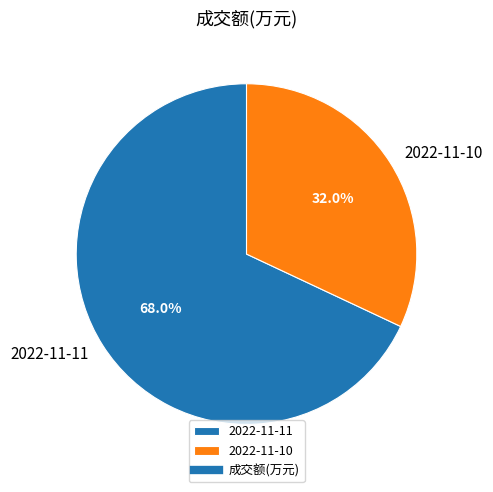

Rank the categories by value from highest to lowest.

2022-11-11, 2022-11-10